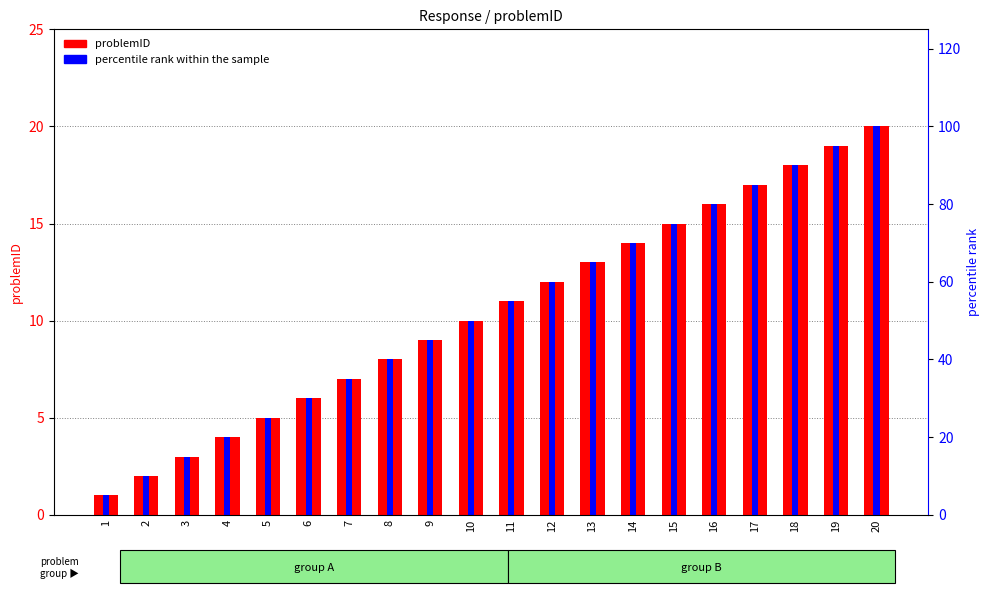

The percentile rank within the sample series shows 24 at 8. True or false?

False